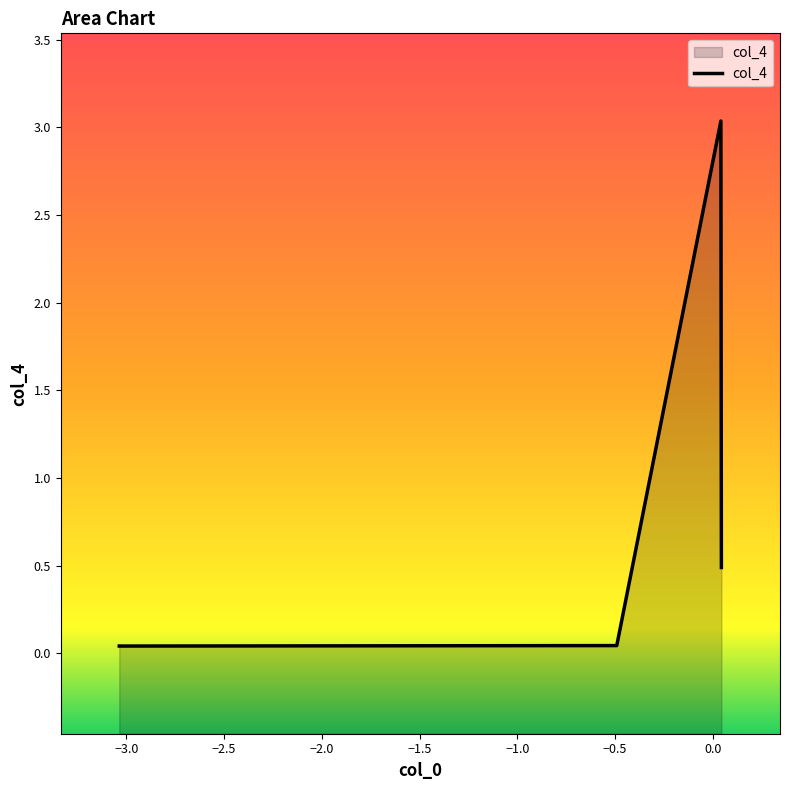

What is the difference between the maximum and second lowest values?

3.0